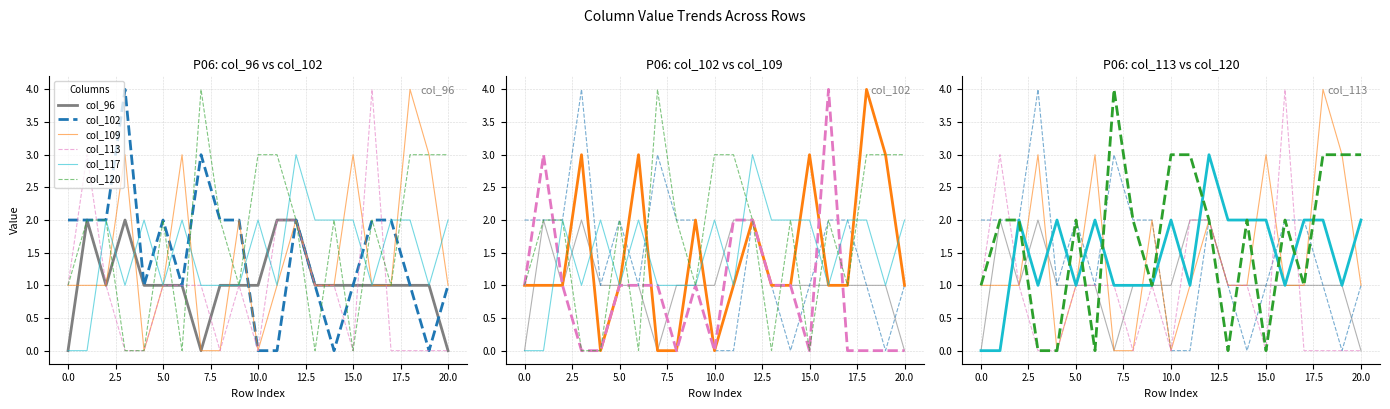

Is the value of col_120 at 5.0 greater than the value of col_109 at 12.5?

No